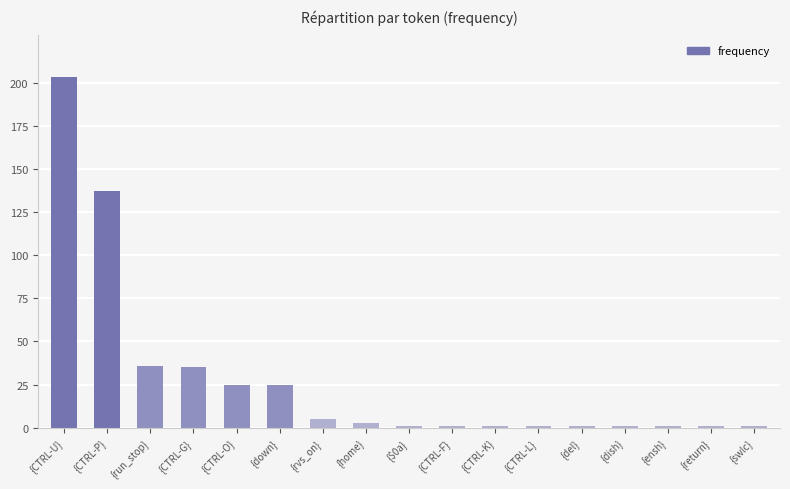

What is the value of the 5th bar from the left?

25